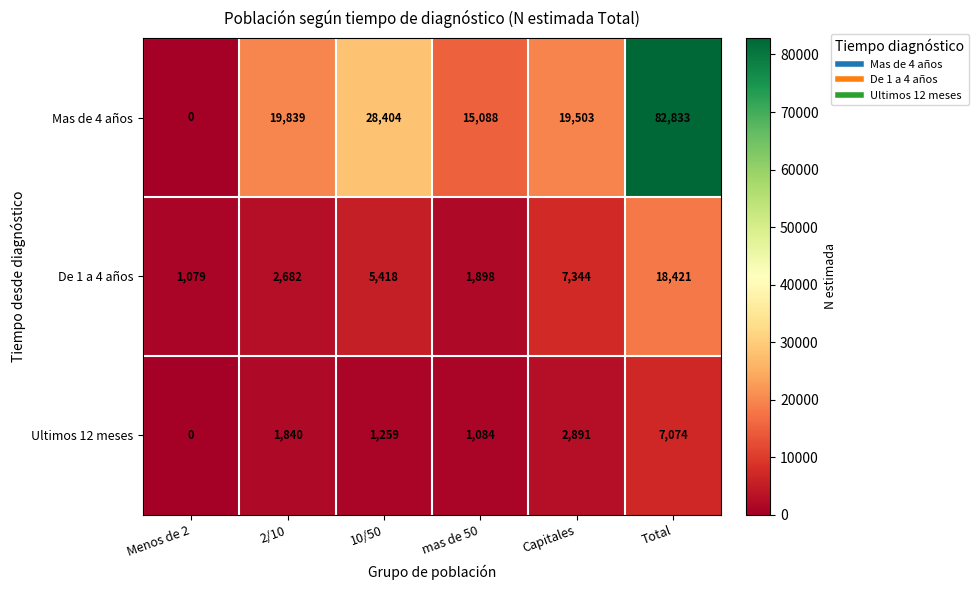

What is the average value of the Ultimos 12 meses series?

2358